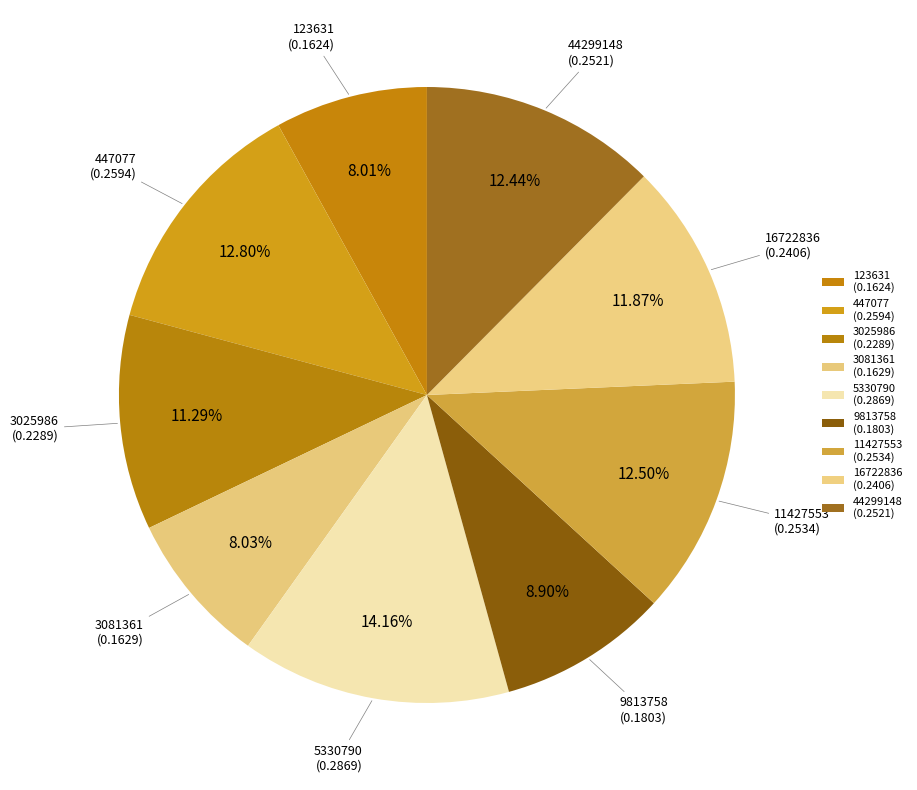

Does 123631 account for over 50% of the chart?

No